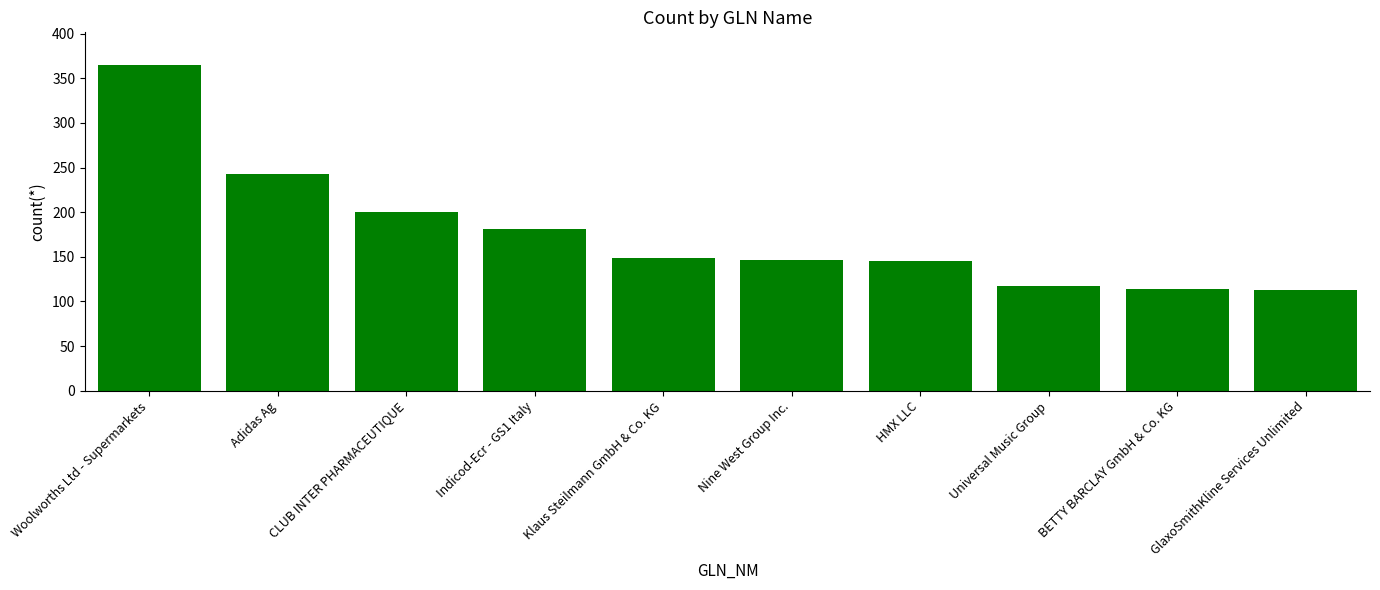

What is the sum of all values?

1774